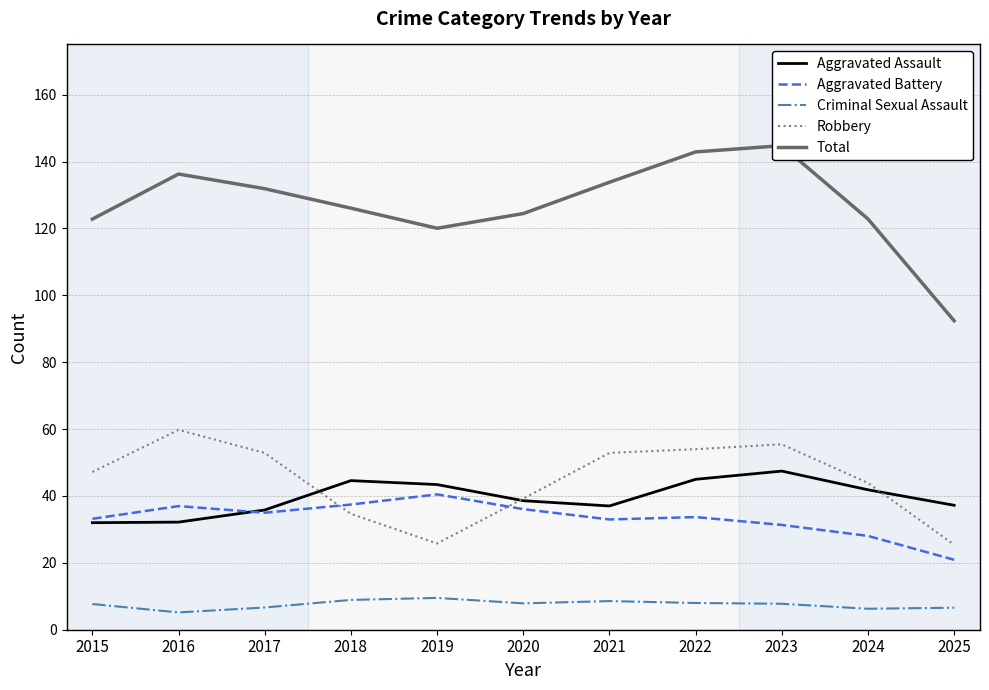

How many distinct data groups are displayed?

5